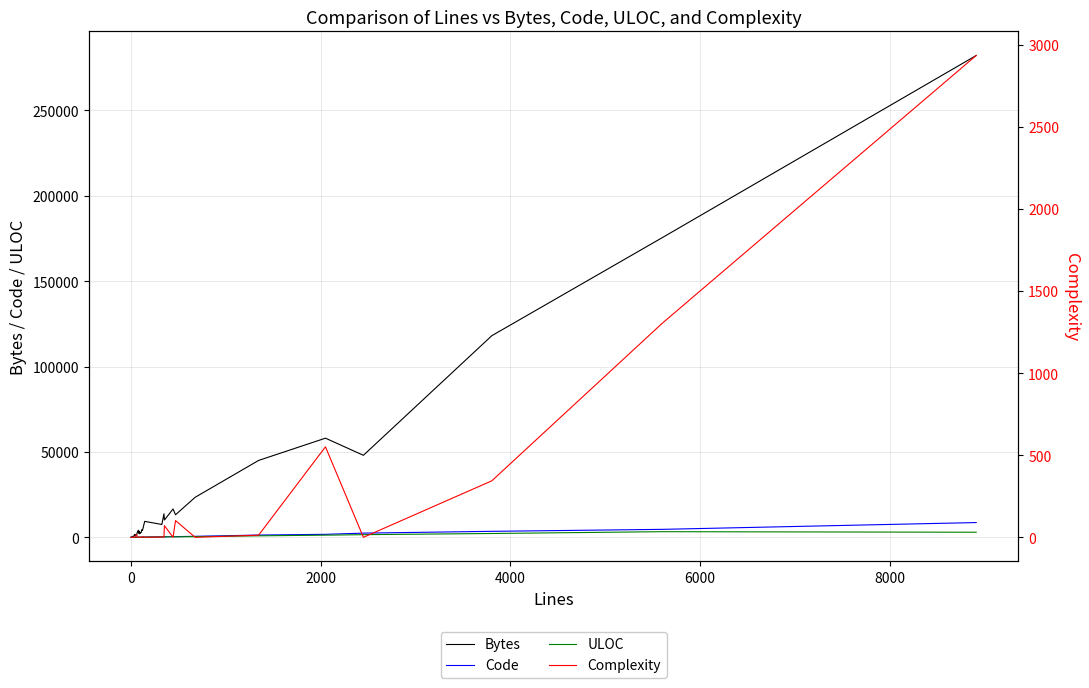

How many categories are shown in the chart?

37